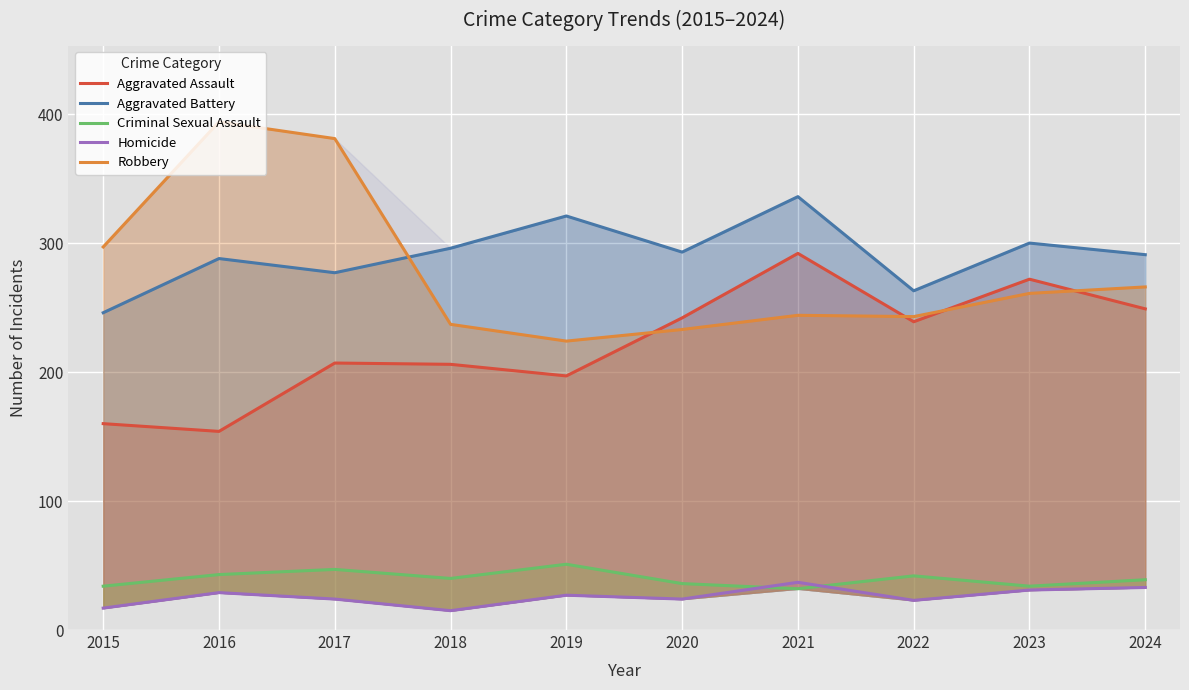

At how many categories does at least one series exceed 181?

10